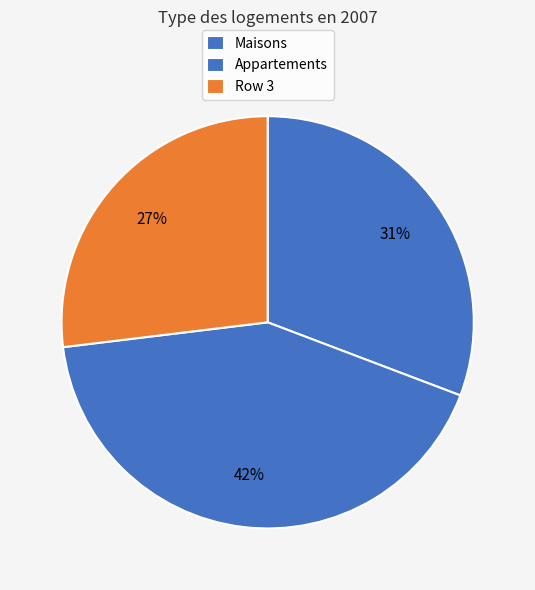

Which category has the biggest portion of the pie?

Appartements